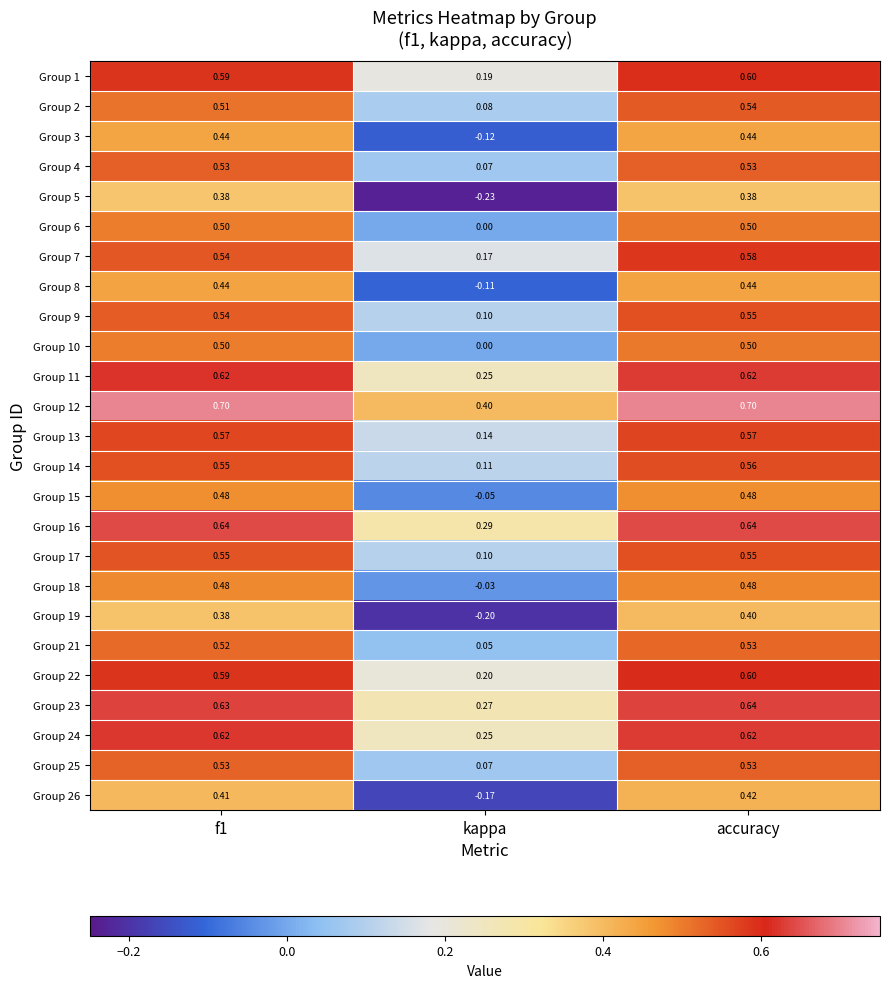

Between f1 and accuracy, which series saw the biggest shift?

Group 7